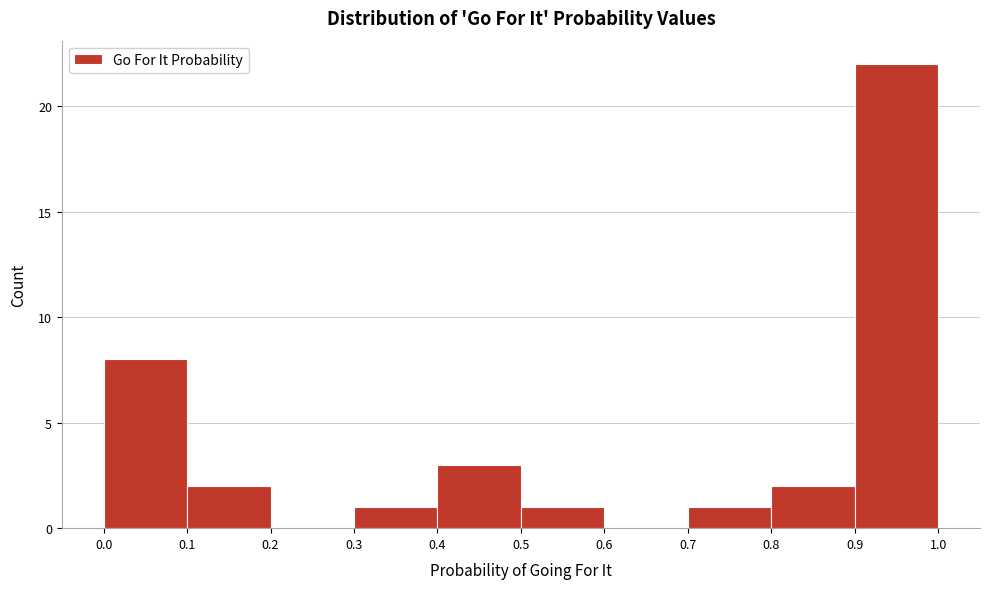

Which range on the x-axis has the tallest bar?

0.9 to 1.0